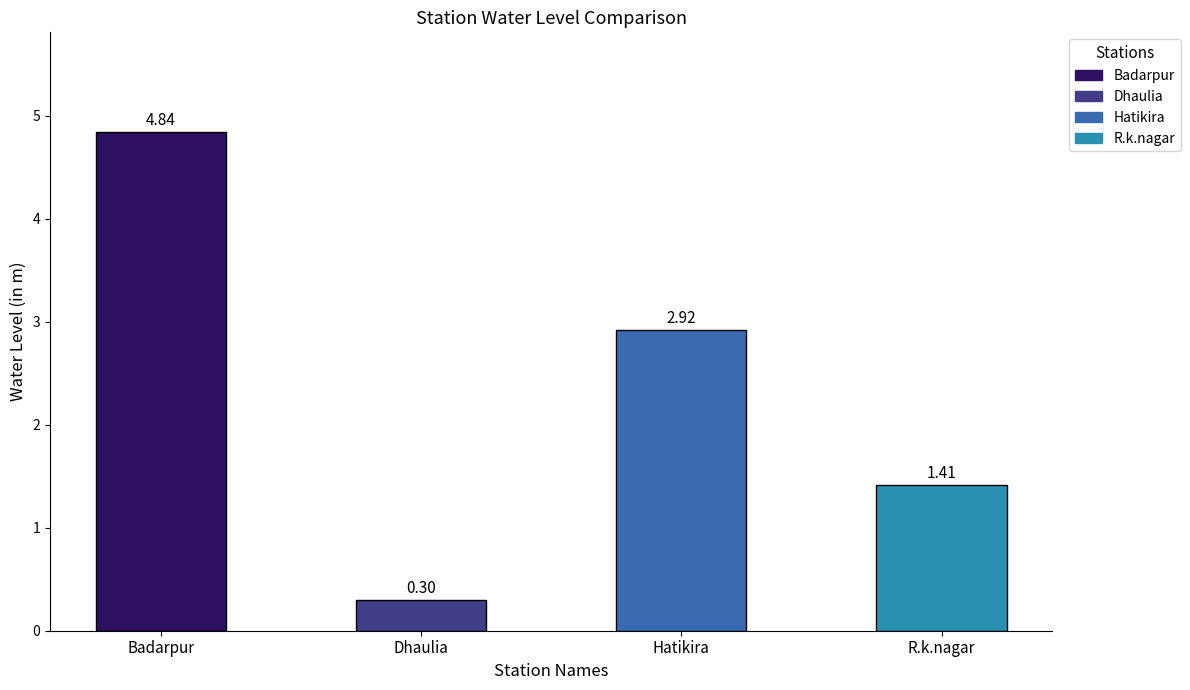

What position from the right is Hatikira?

2